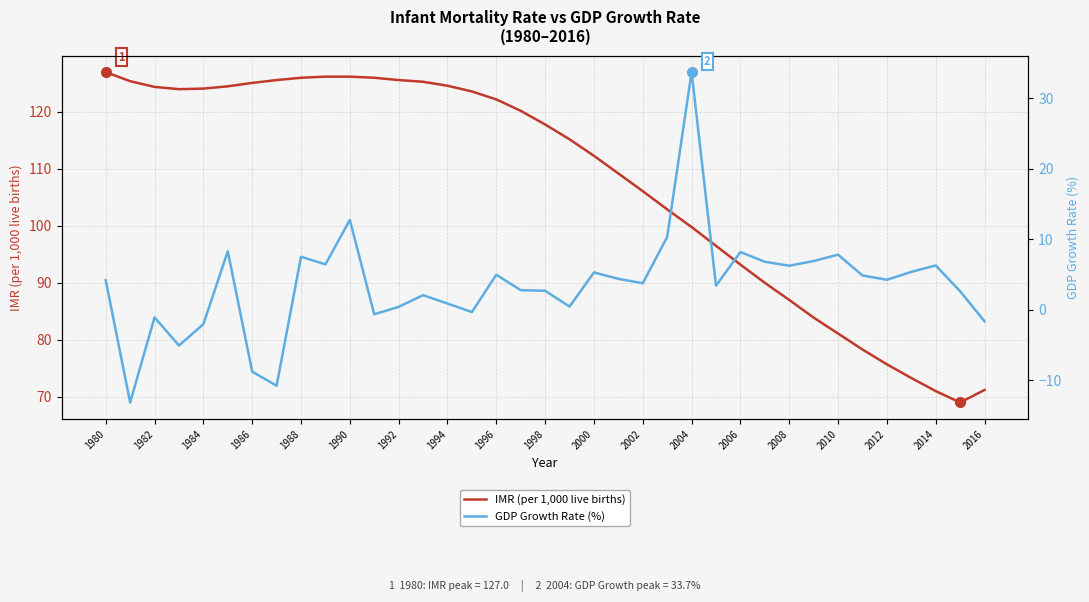

True or false: IMR (per 1,000 live births) has a value of 106.1 at 2002.

True